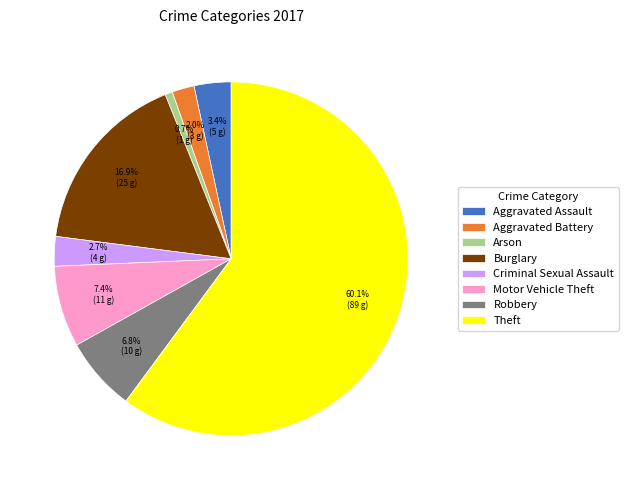

To the nearest percent, what portion does Aggravated Battery represent?

2%